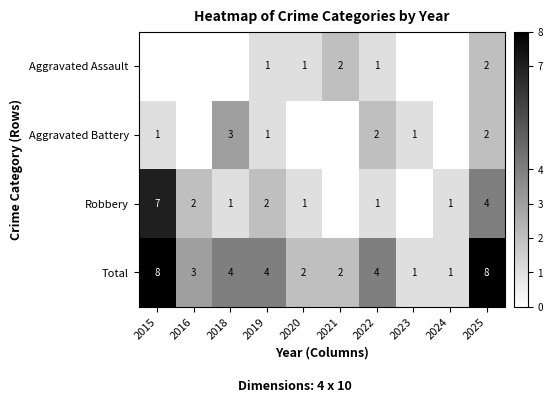

What is the difference between the second highest and second lowest values in the Total series?

7